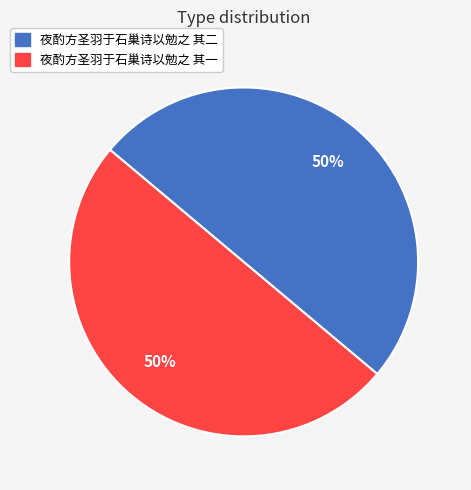

To the nearest percent, what is the average slice percentage?

50%